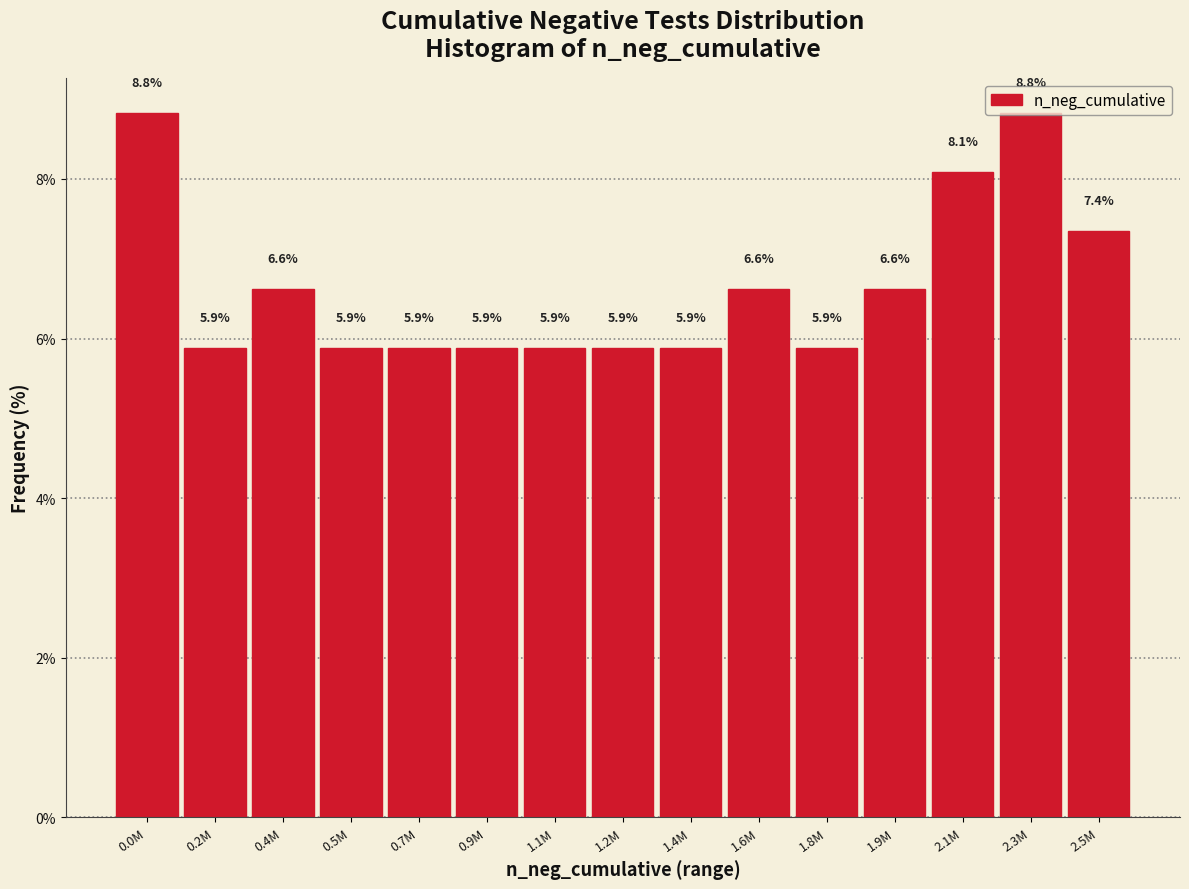

What is the label of the 3rd bar from the right?

2.1M